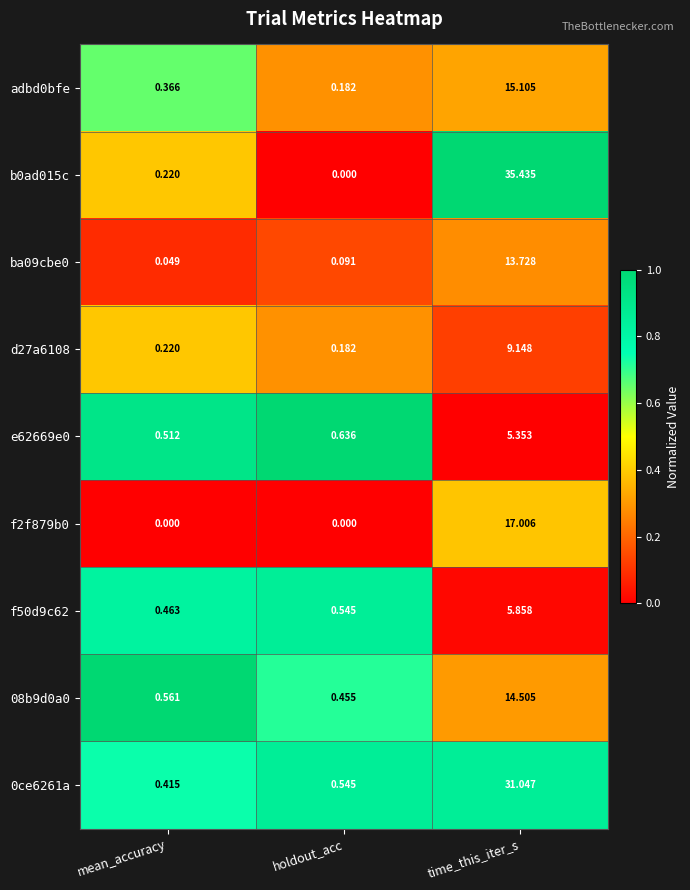

Is the value of 0ce6261a at mean_accuracy greater than the value of f2f879b0 at mean_accuracy?

Yes